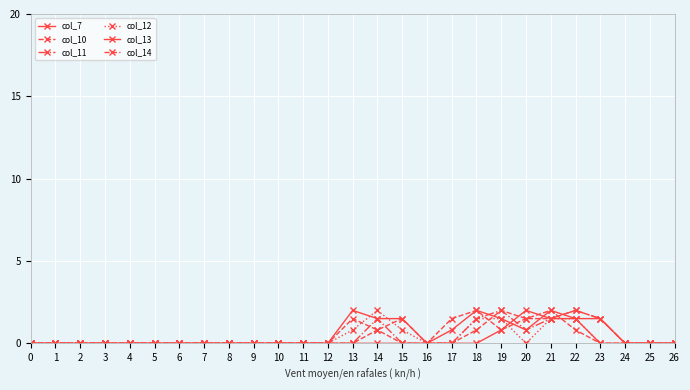

Between 1 and 7, which is larger?

1